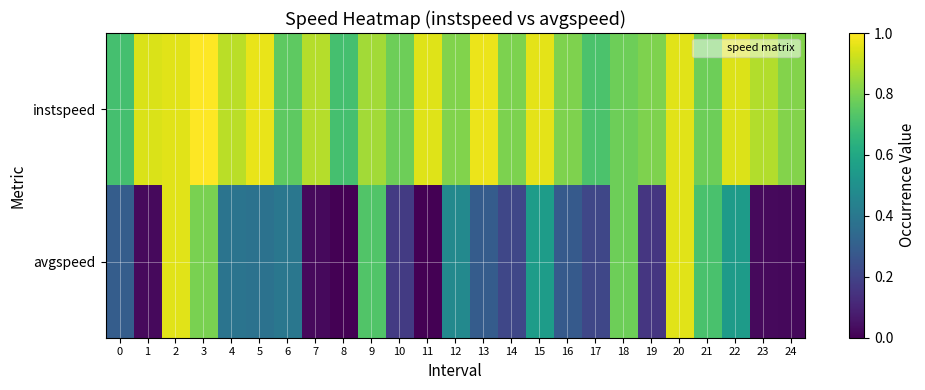

At 5, list the series in order from smallest to largest.

avgspeed, instspeed